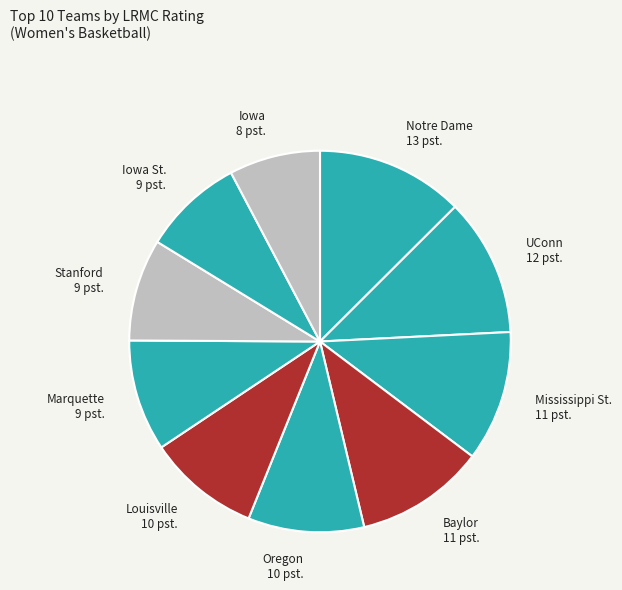

Which category has the biggest portion of the pie?

Notre Dame 13 pst.